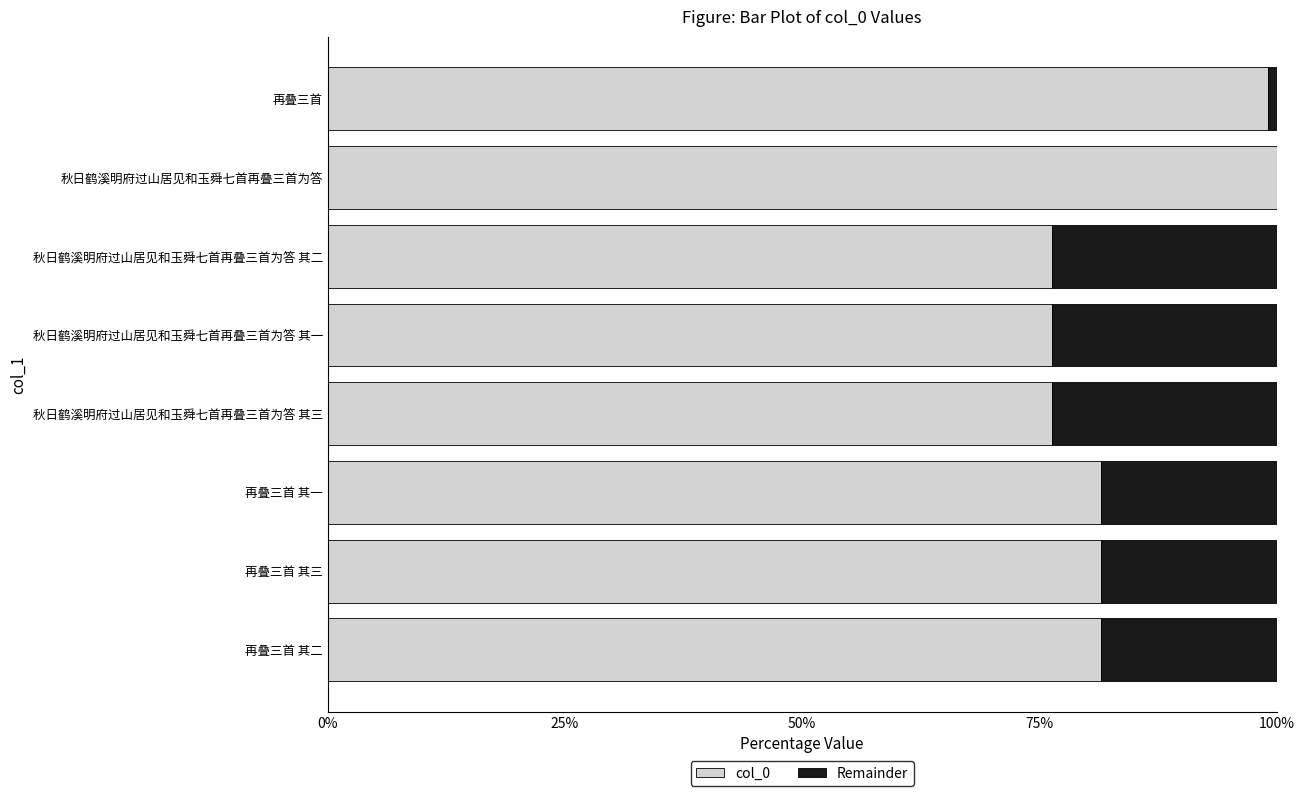

What is the sum of all col_0 values?

672.4